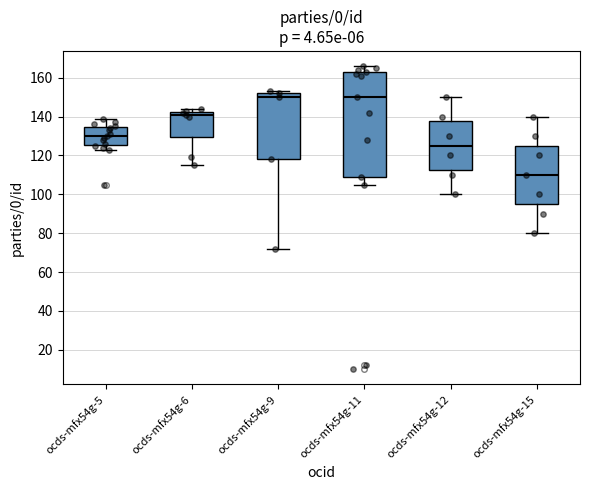

Which box has the lowest median line?

ocds-mfx54g-15